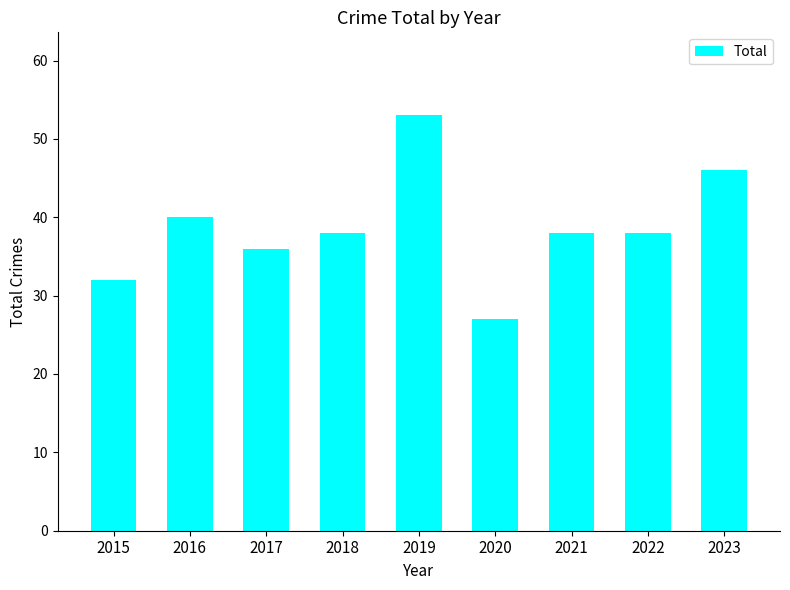

Which label corresponds to the smallest value in the chart?

2020